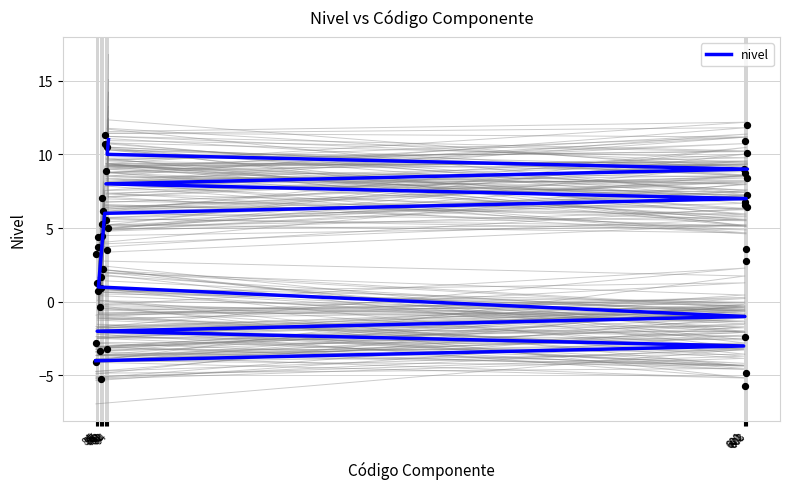

What is the ratio of the value at 89 to the value at 88?

1.3